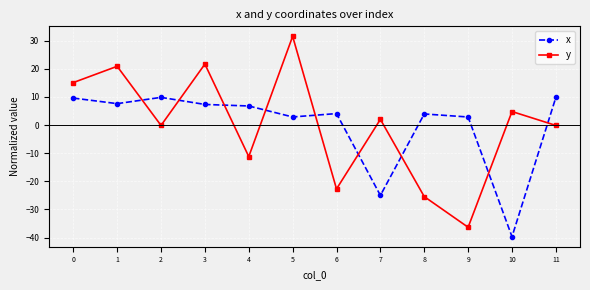

Where is the first local minimum for x?

1